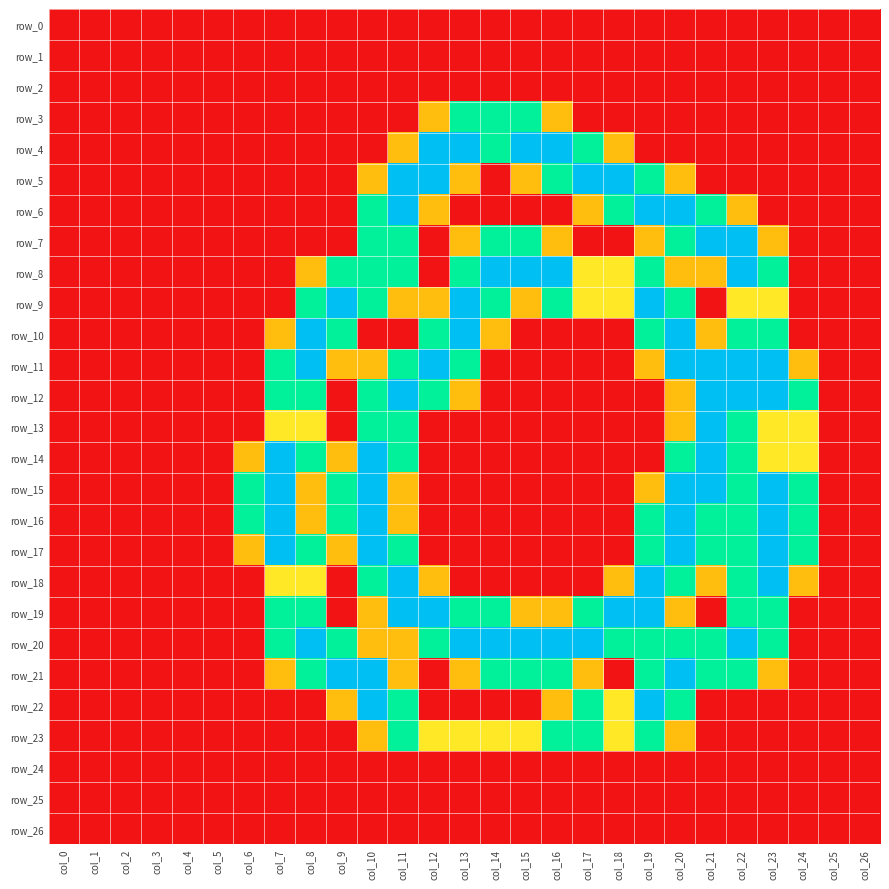

List the labels in order of row_9 value, largest first.

col_9, col_13, col_19, col_8, col_10, col_14, col_16, col_20, col_17, col_18, col_22, col_23, col_11, col_12, col_15, col_0, col_1, col_2, col_3, col_4, col_5, col_6, col_7, col_21, col_24, col_25, col_26